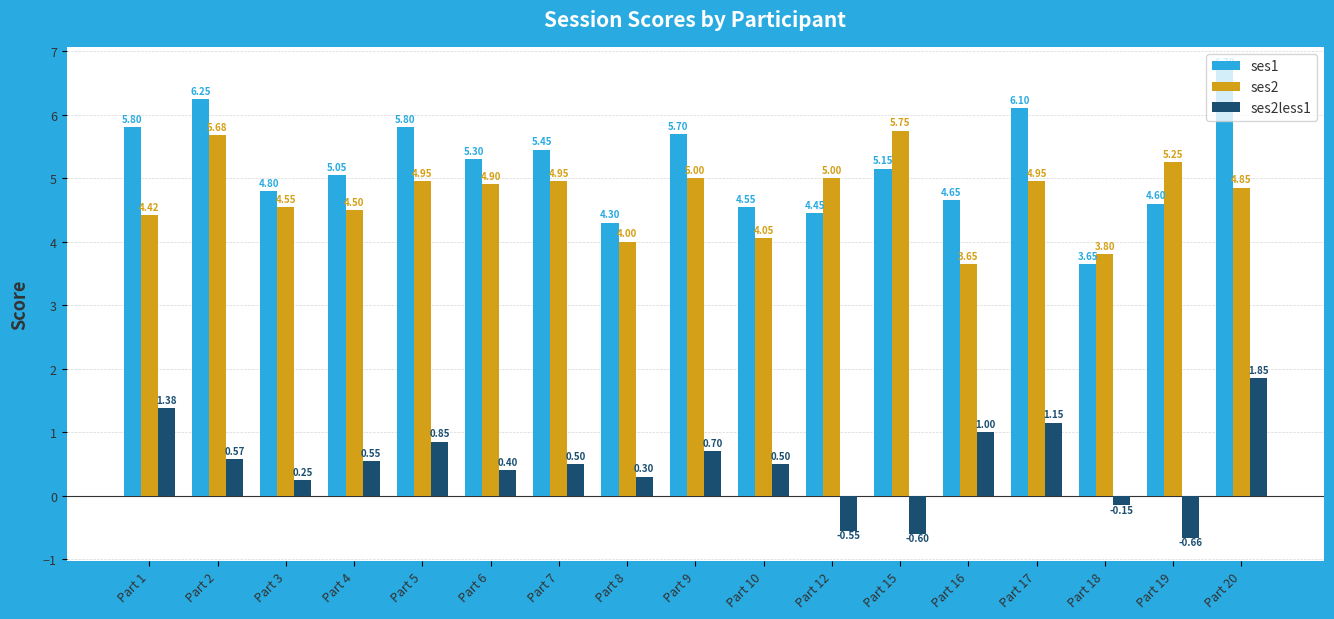

What is the sum of all ses2less1 values?

8.0